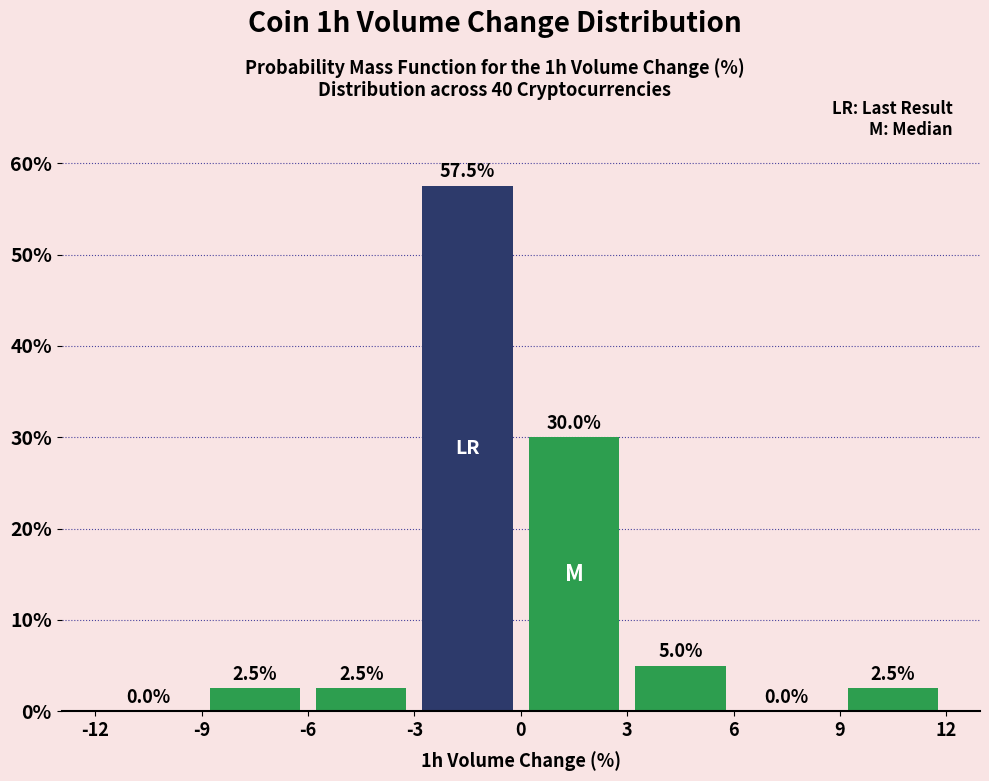

What is the height of the bar covering 3 to 6 on the x-axis?

5.0